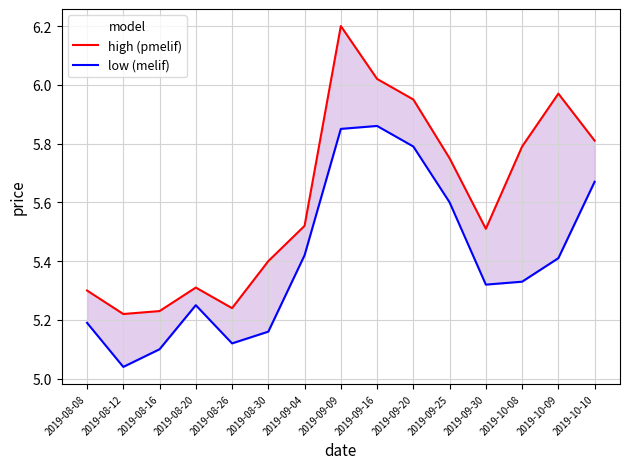

Rank the categories by low (melif) value from lowest to highest.

2019-08-12, 2019-08-16, 2019-08-26, 2019-08-30, 2019-08-08, 2019-08-20, 2019-09-30, 2019-10-08, 2019-10-09, 2019-09-04, 2019-09-25, 2019-10-10, 2019-09-20, 2019-09-09, 2019-09-16